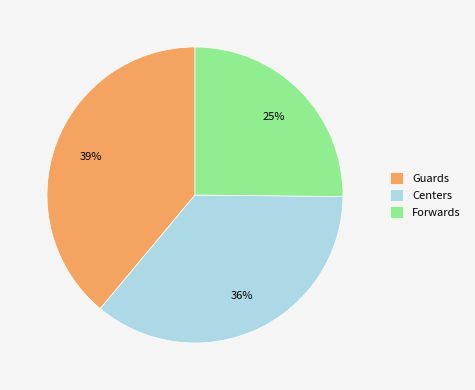

What percentage is the Centers slice, to the nearest percent?

36%